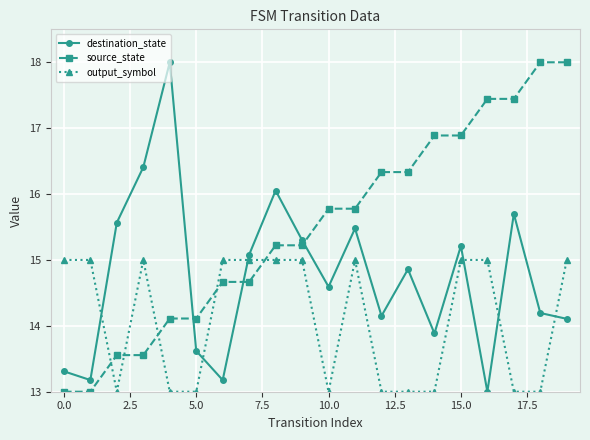

True or false: output_symbol and source_state intersect in this chart.

True